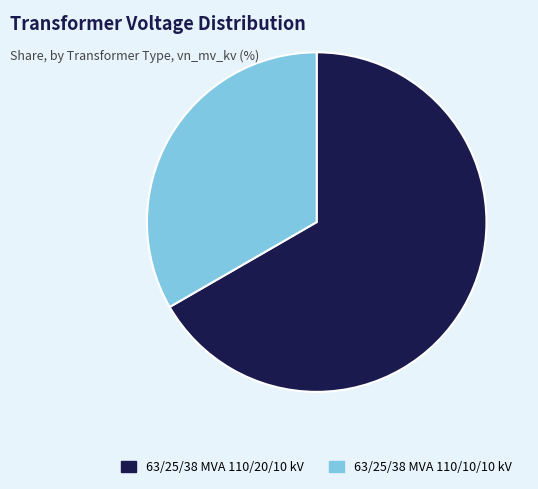

Rank the categories by value from highest to lowest.

63/25/38 MVA 110/20/10 kV, 63/25/38 MVA 110/10/10 kV